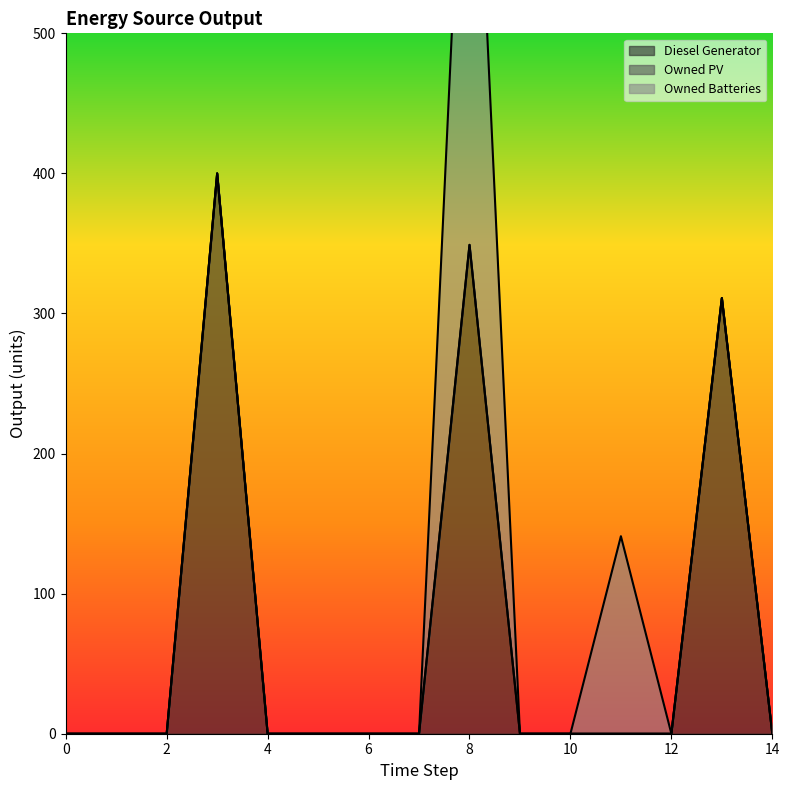

The value of Owned Batteries at 12 is 0. True or false?

True